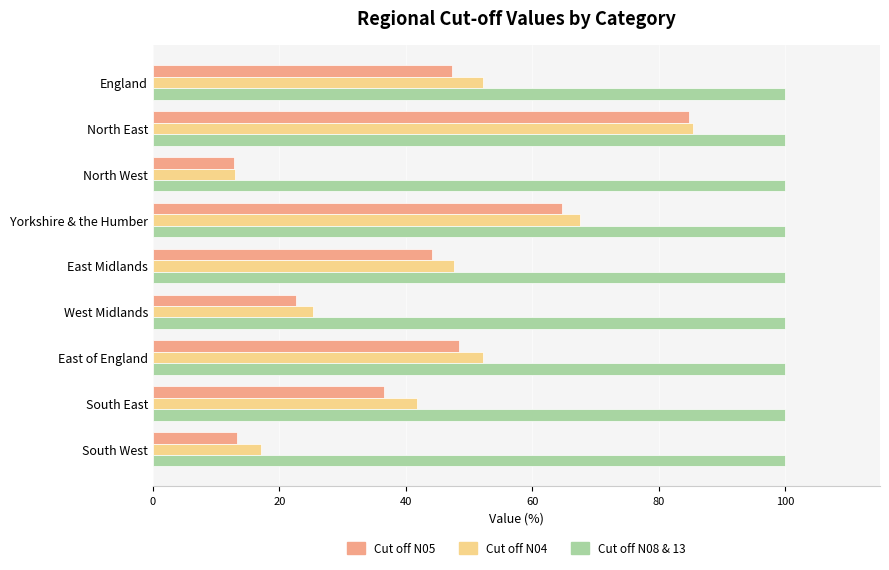

Rank the series at England from lowest to highest value.

Cut off N05, Cut off N04, Cut off N08 & 13